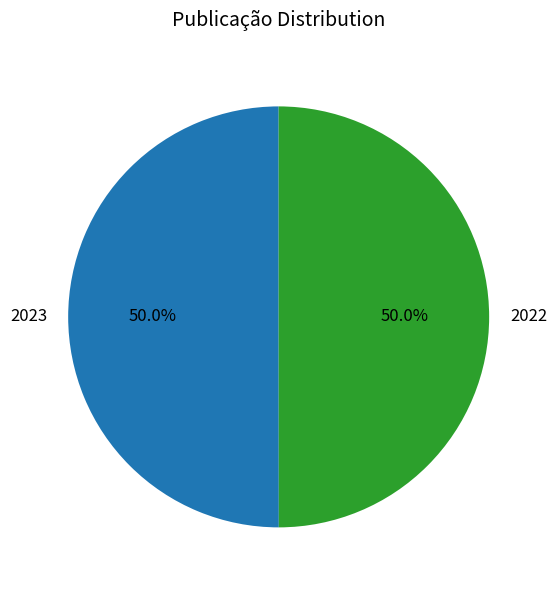

Approximately how many times larger is the value at 2023 compared to 2022?

1.0